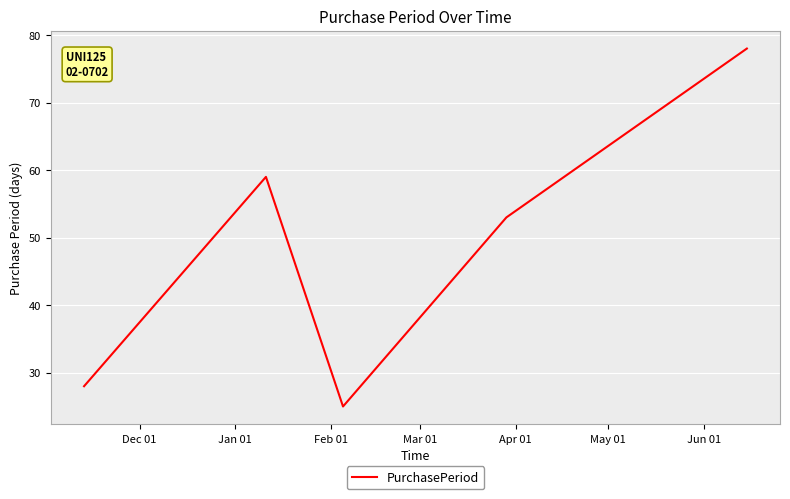

What is the sum of all values?

243